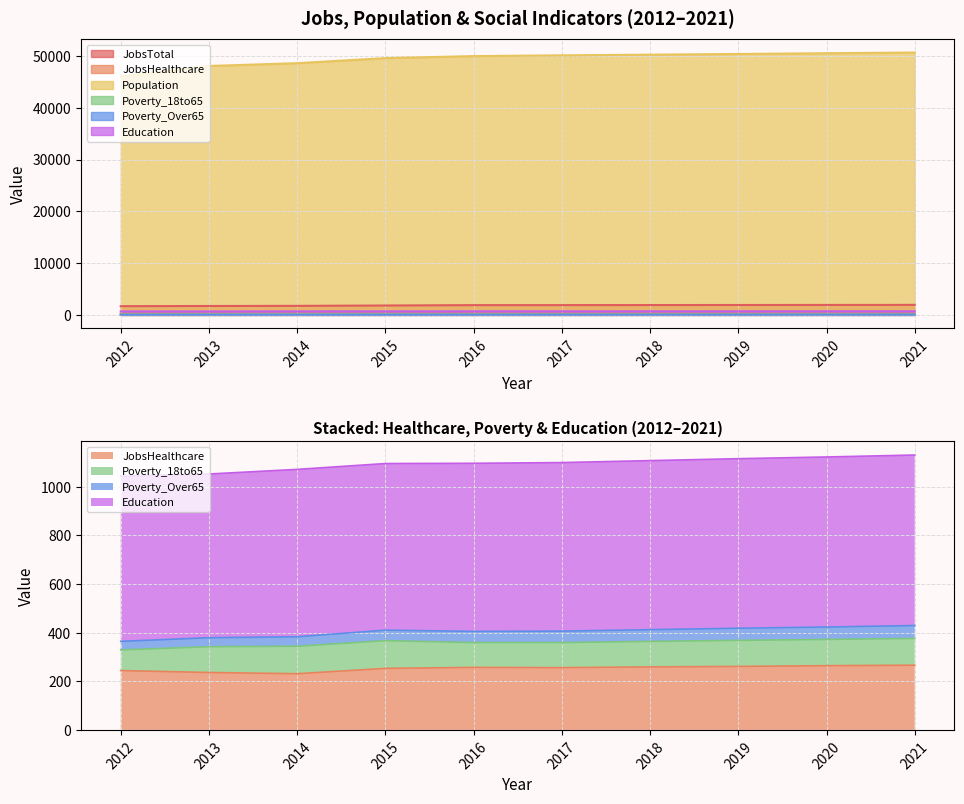

Reading left to right, transcribe all the data shown in this chart.

JobsTotal: 2012=1686	2013=1719	2014=1744	2015=1812	2016=1886	2017=1891	2018=1901	2019=1911	2020=1921	2021=1931
JobsHealthcare: 2012=244	2013=236	2014=231	2015=253	2016=257	2017=256	2018=259	2019=261	2020=264	2021=266
Population: 2012=46021	2013=48067	2014=48607	2015=49582	2016=49974	2017=50117	2018=50251	2019=50389	2020=50528	2021=50666
Poverty_18to65: 2012=85	2013=106	2014=113	2015=114	2016=102	2017=103	2018=105	2019=107	2020=108	2021=110
Poverty_Over65: 2012=35	2013=37	2014=39	2015=43	2016=46	2017=47	2018=48	2019=50	2020=51	2021=53
Education: 2012=679	2013=673	2014=688	2015=685	2016=691	2017=693	2018=695	2019=697	2020=699	2021=701